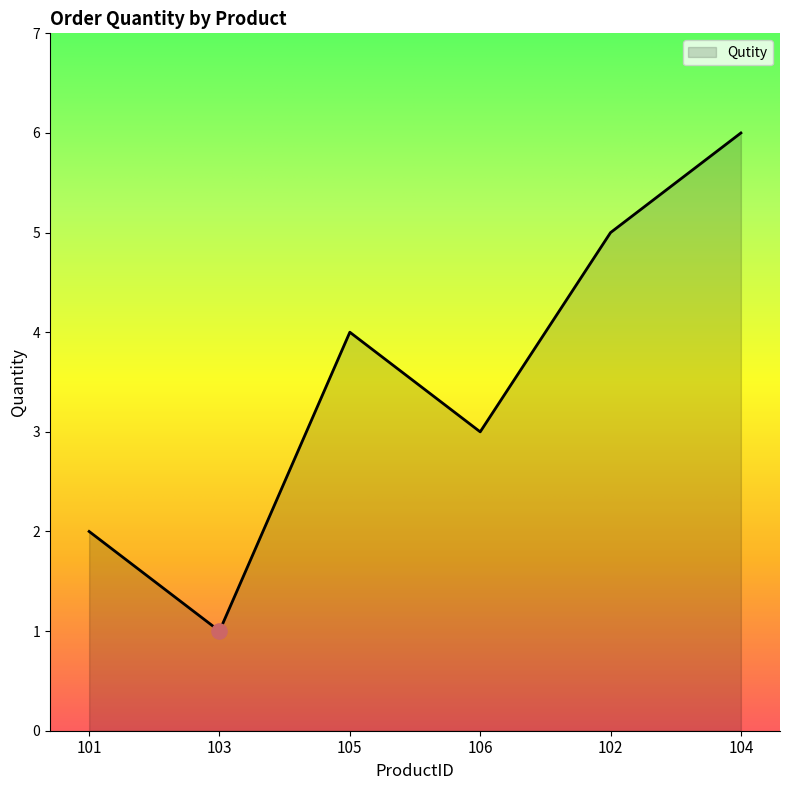

Which has a higher value, 106 or 104?

104